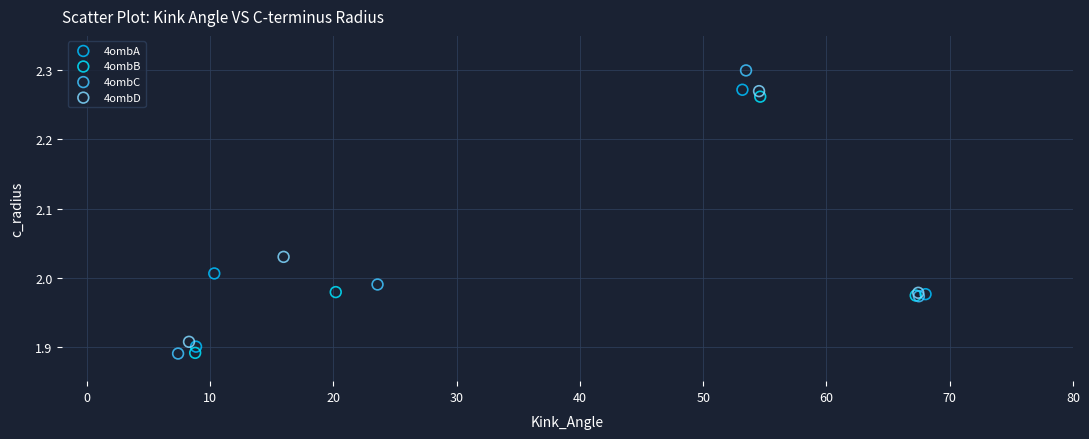

Which series has the largest Y range (max minus min)?

4ombC